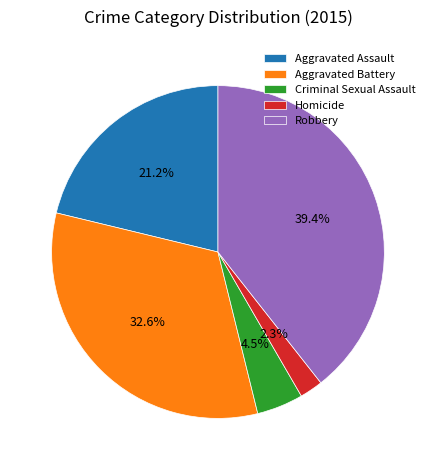

Which has a higher value, Homicide or Robbery?

Robbery